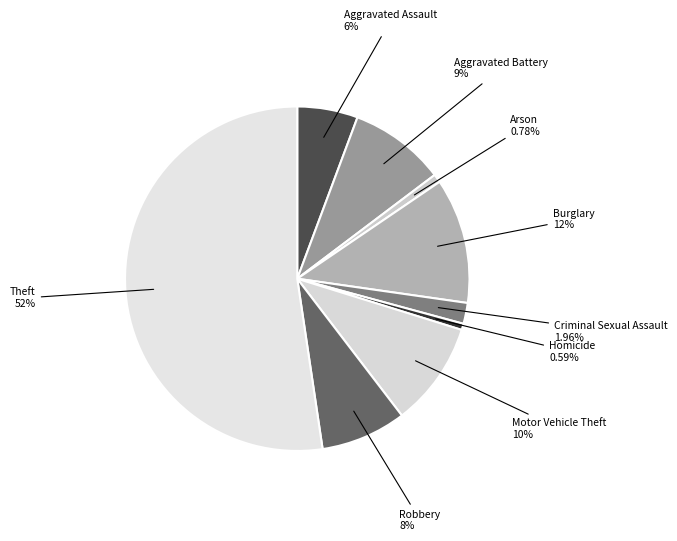

To the nearest percent, what is the difference between the largest and smallest slice percentages?

52%